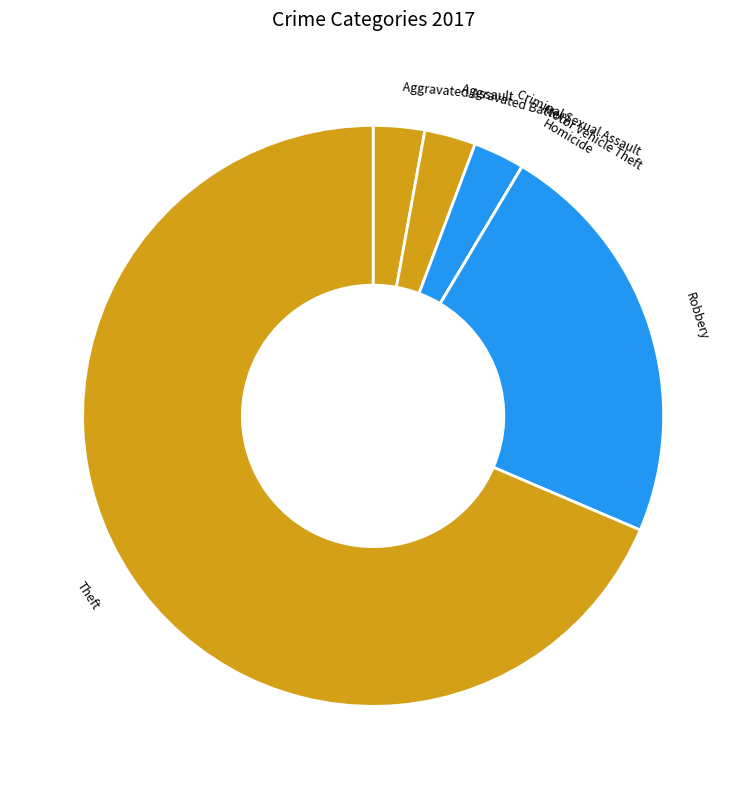

What is the ratio of the value at Theft to the value at Criminal Sexual Assault?

24.0